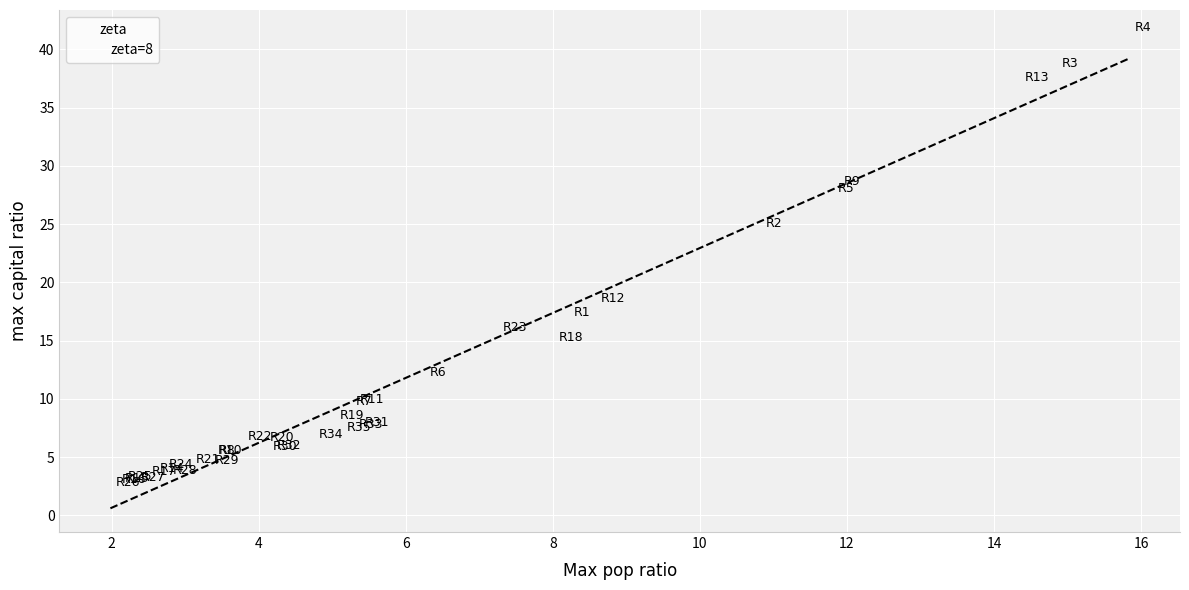

What Y value in the scatter plot is closest to 21?

18.0